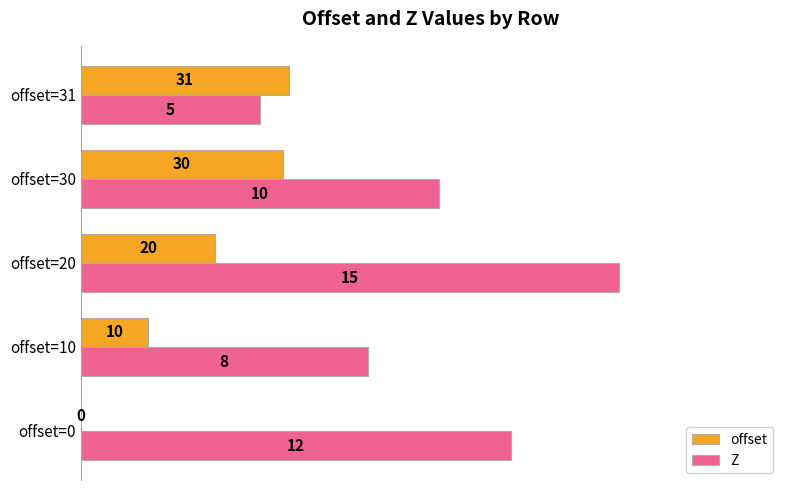

What are all the series names shown in the legend?

offset, Z